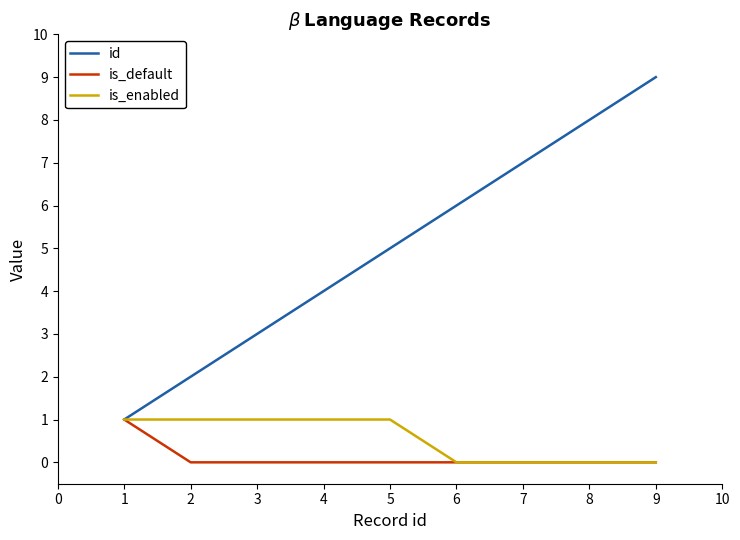

The is_default series shows 1 at 9. True or false?

False